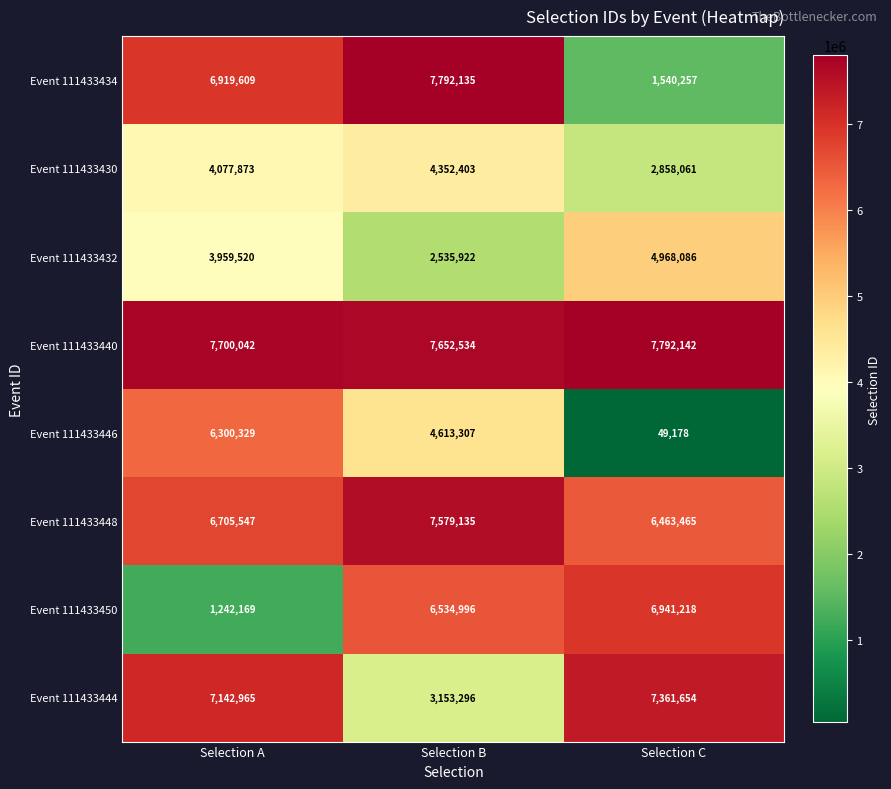

How many data points does each series have?

3